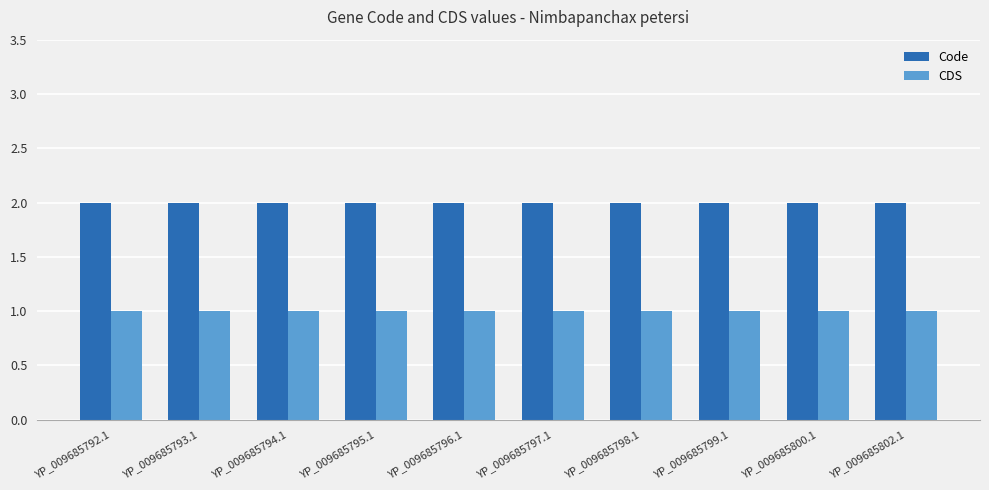

Reading left to right, extract all data points from this chart.

Code: 2	2	2	2	2	2	2	2	2	2
CDS: 1	1	1	1	1	1	1	1	1	1